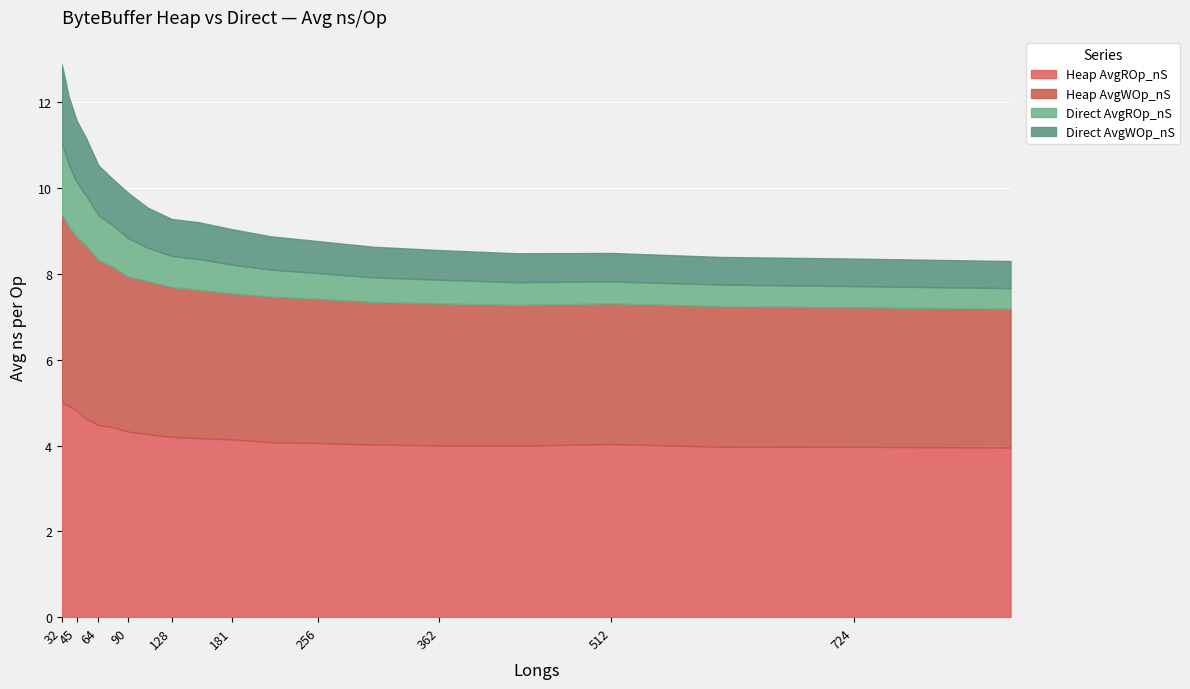

What is the difference between the highest and lowest values at 724?

3.5